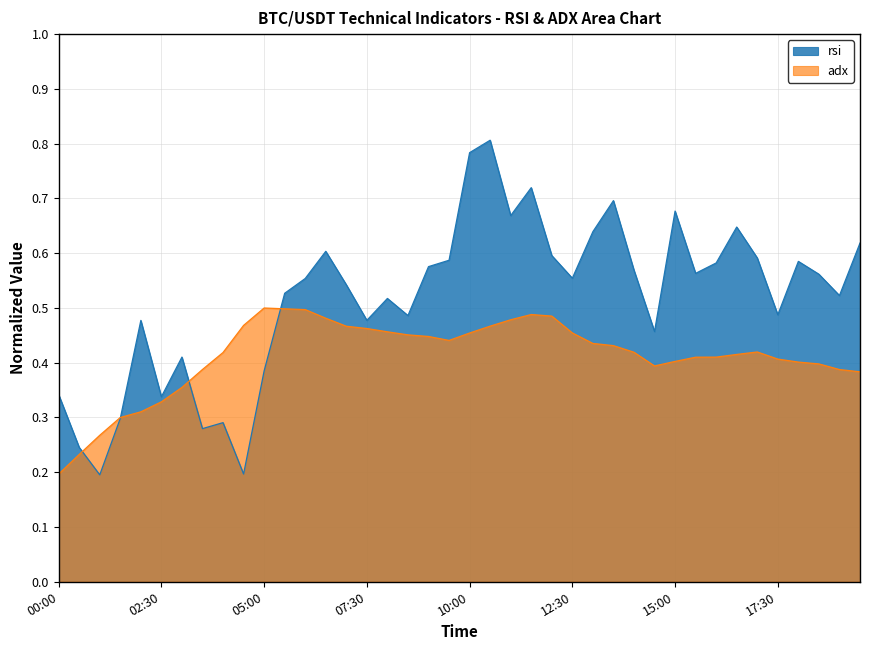

Which category has the highest value across all series?

2024-12-01 10:30